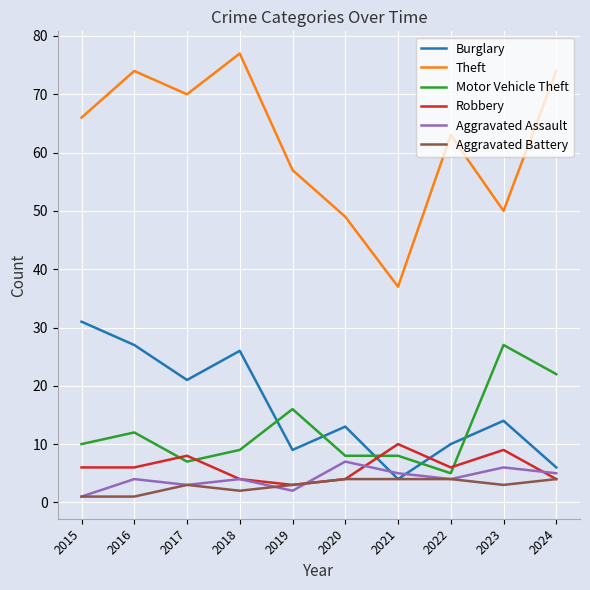

In Aggravated Assault, how many points are higher than both neighbors (excluding endpoints)?

4